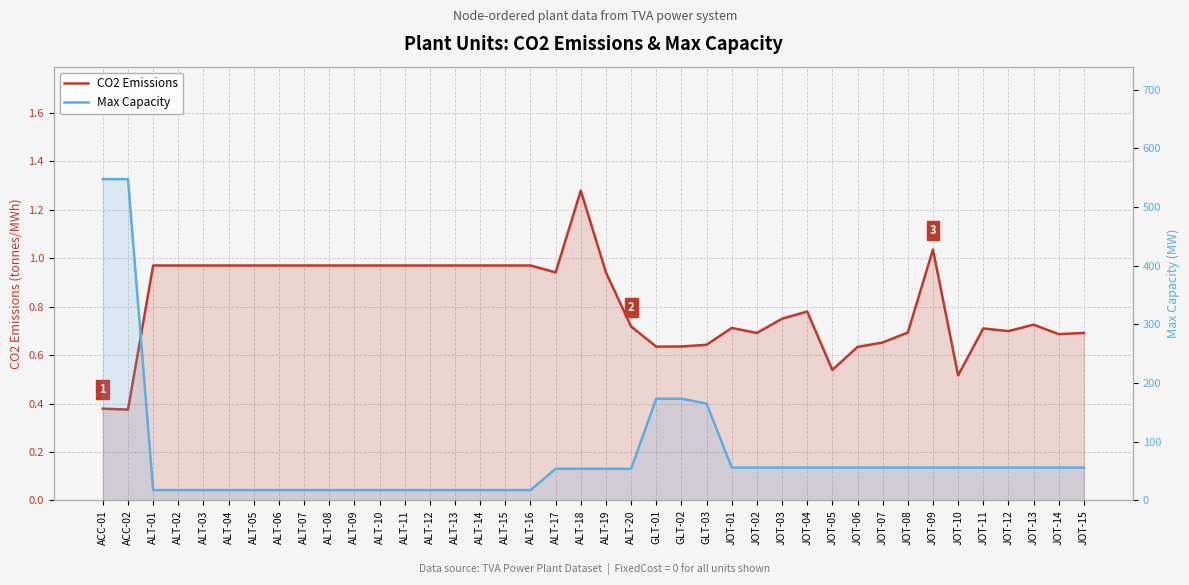

The CO2 Emissions series shows 0.2 at ALT-15. True or false?

False